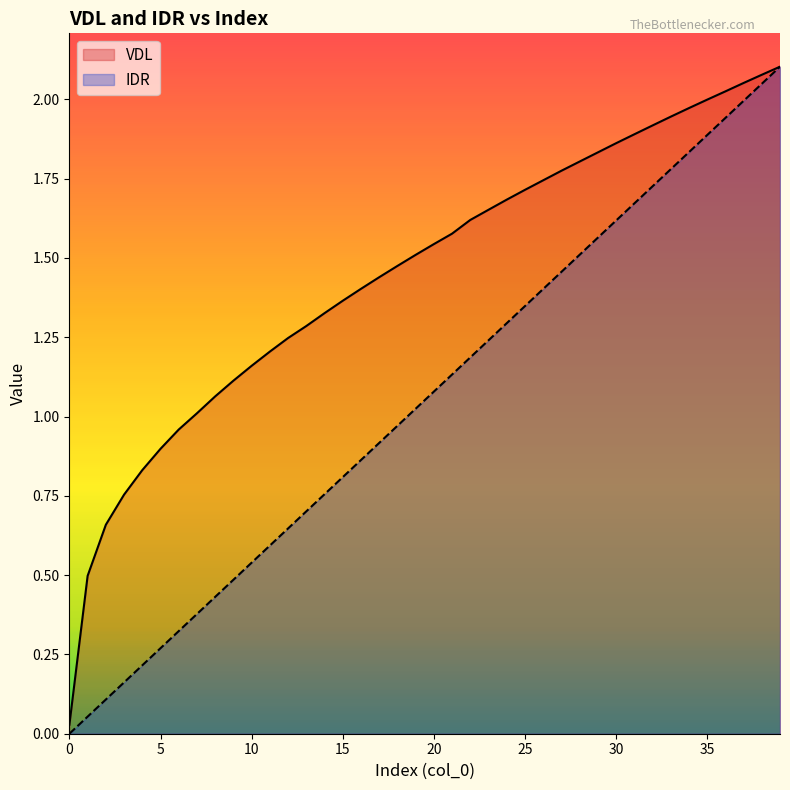

The VDL series shows 2.7 at 22. True or false?

False